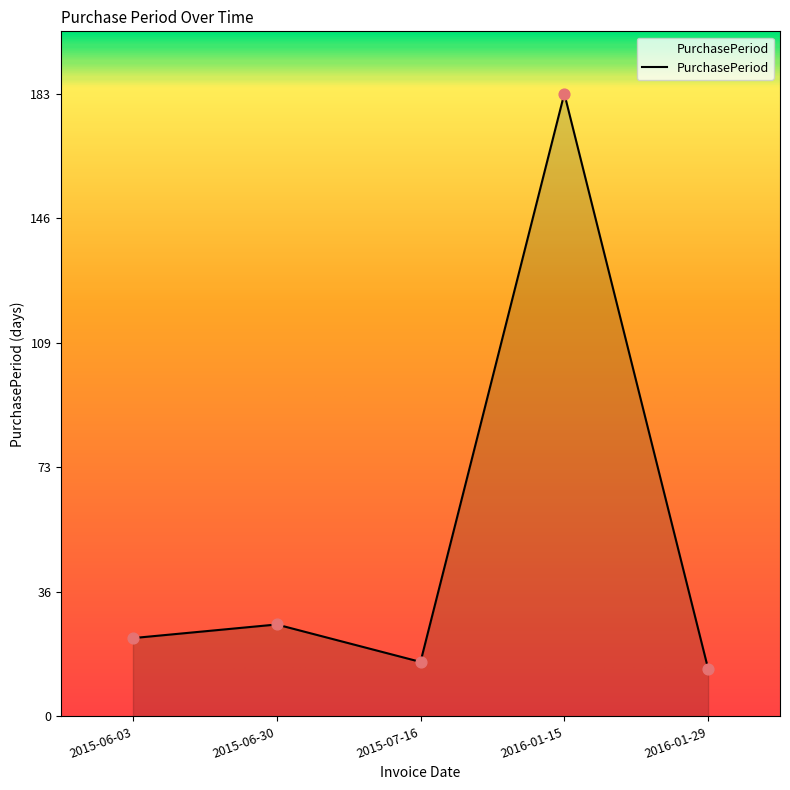

What is the change in value from 2015-06-03 to 2016-01-15?

+160